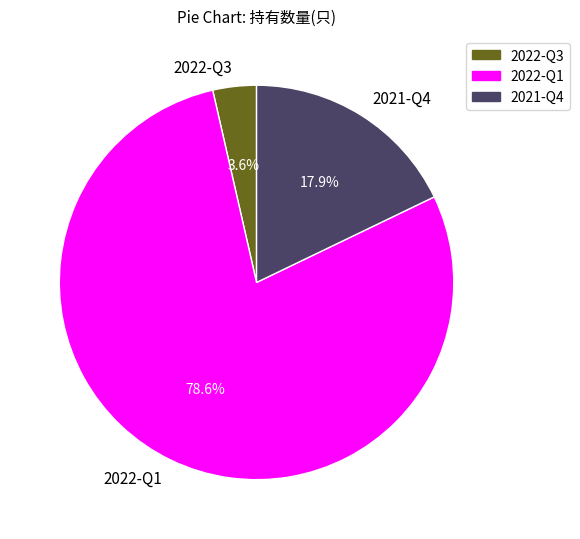

Count the number of slices in the pie.

3